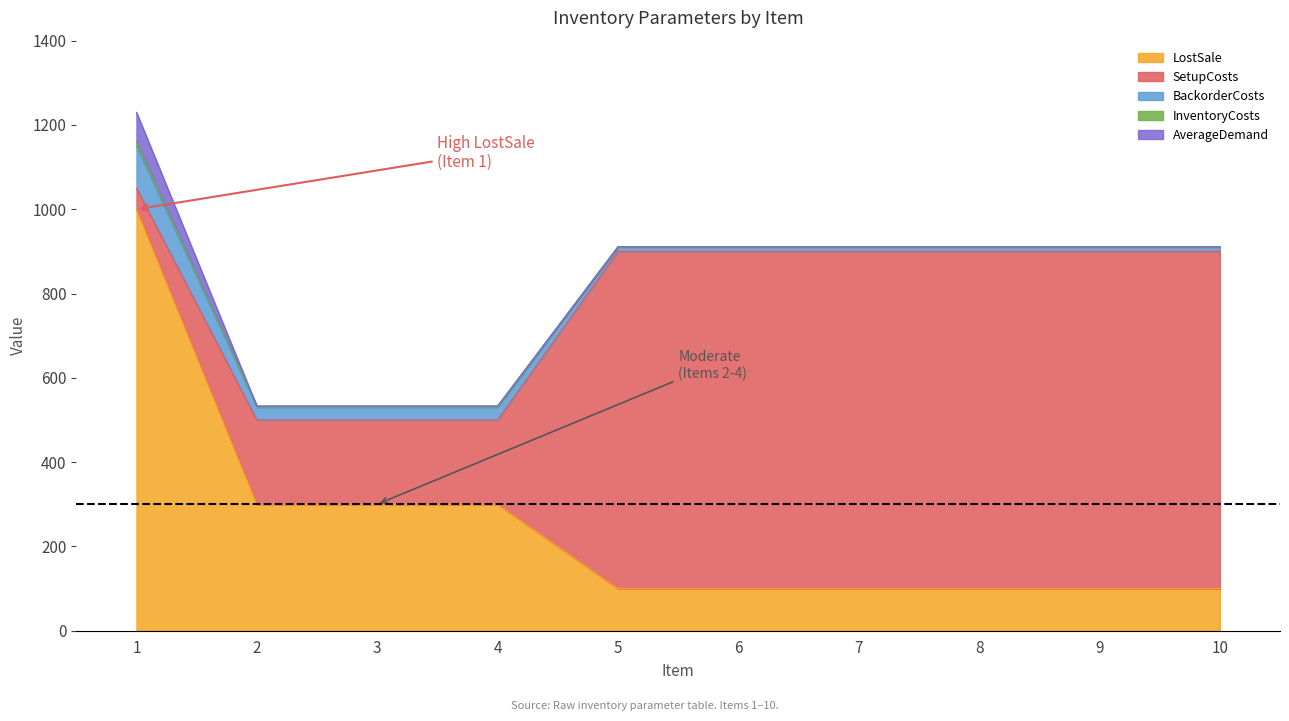

What is the approximate value of InventoryCosts at 1?

10